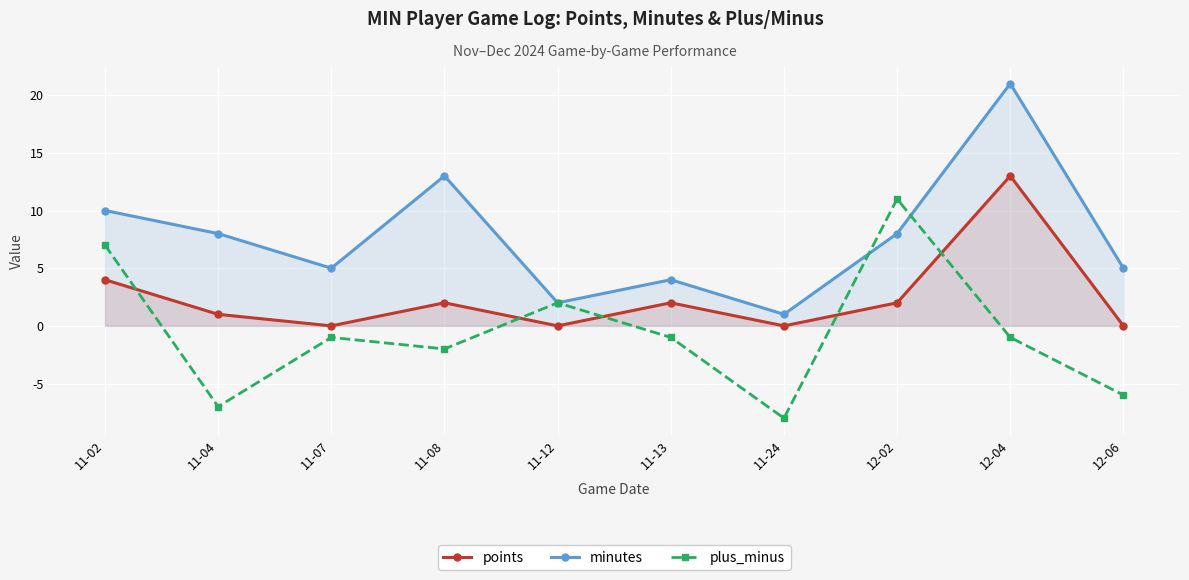

Reading right to left, list all the values displayed in this chart.

points: 12-06=0	12-04=13	12-02=2	11-24=0	11-13=2	11-12=0	11-08=2	11-07=0	11-04=1	11-02=4
minutes: 12-06=5	12-04=21	12-02=8	11-24=1	11-13=4	11-12=2	11-08=13	11-07=5	11-04=8	11-02=10
plus_minus: 12-06=-6	12-04=-1	12-02=11	11-24=-8	11-13=-1	11-12=2	11-08=-2	11-07=-1	11-04=-7	11-02=7